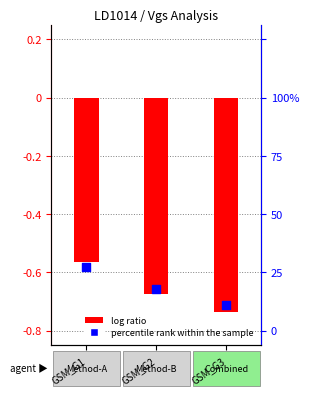

Is the value of percentile rank within the sample at GSM_G2 greater than the value of log ratio at GSM_G3?

Yes